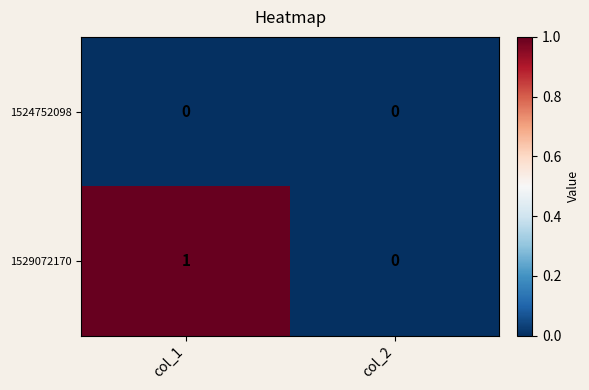

Rank the series by their average value, from highest to lowest.

1529072170, 1524752098